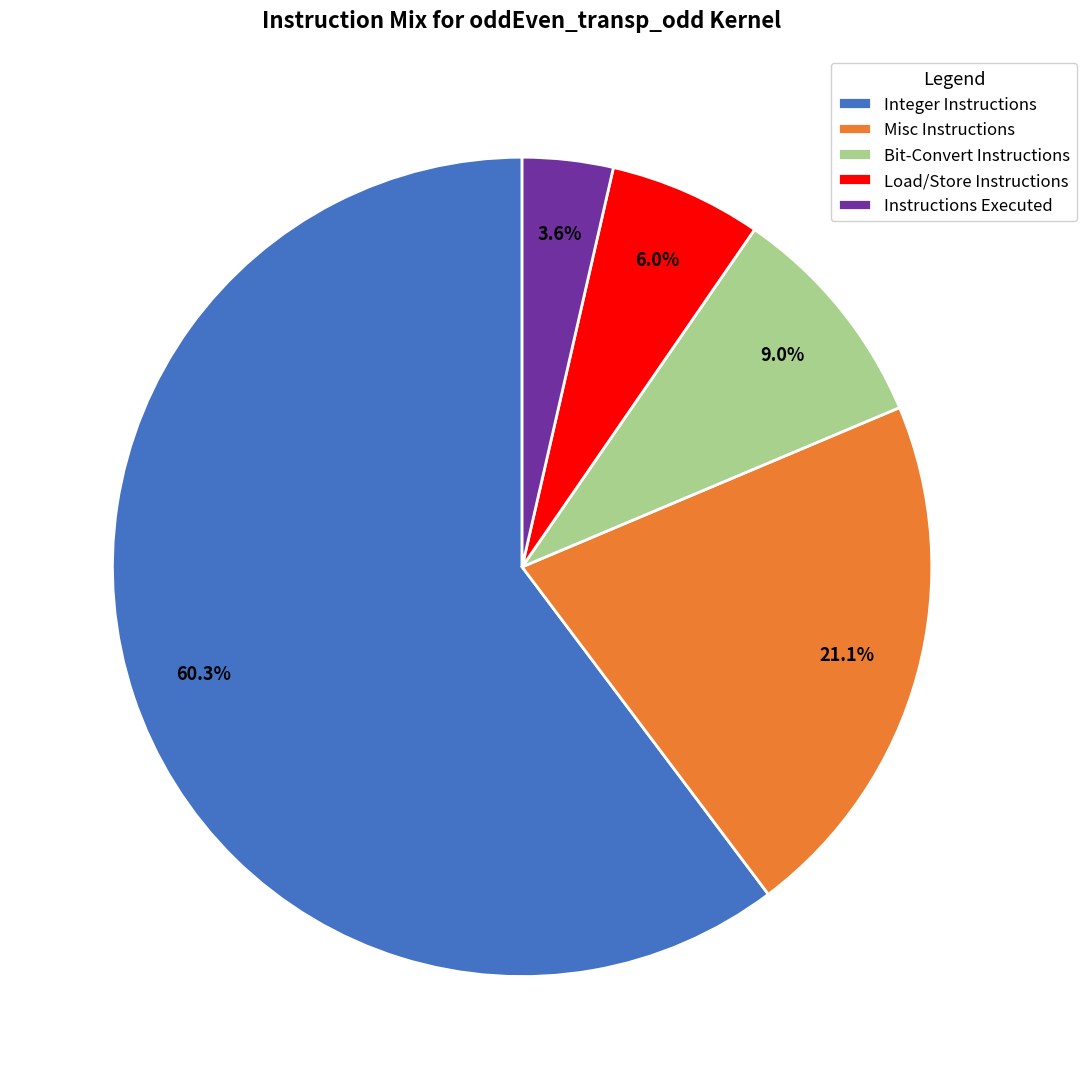

The Load/Store Instructions slice represents 6% of the pie. True or false?

True